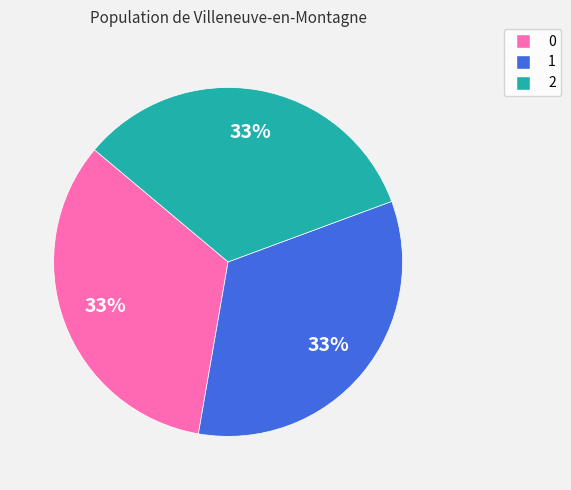

To the nearest percent, what is the combined percentage of 1 and 0?

67%